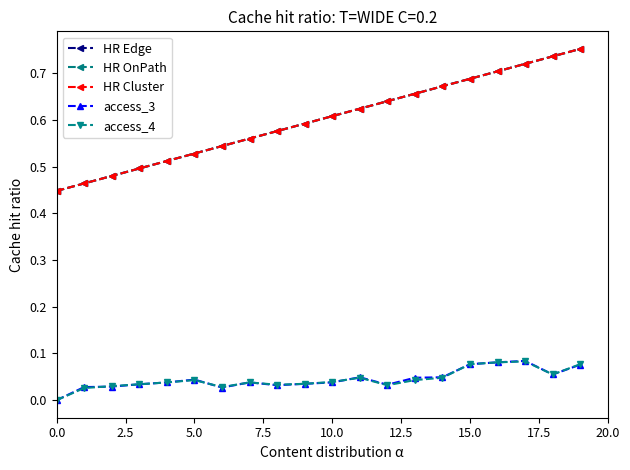

Reading left to right, extract all data points from this chart.

HR Edge: 0.4	0.5	0.5	0.5	0.5	0.5	0.5	0.6	0.6	0.6	0.6	0.6	0.6	0.7	0.7	0.7	0.7	0.7	0.7	0.8
HR OnPath: 0.4	0.5	0.5	0.5	0.5	0.5	0.5	0.6	0.6	0.6	0.6	0.6	0.6	0.7	0.7	0.7	0.7	0.7	0.7	0.8
HR Cluster: 0.4	0.5	0.5	0.5	0.5	0.5	0.5	0.6	0.6	0.6	0.6	0.6	0.6	0.7	0.7	0.7	0.7	0.7	0.7	0.8
access_3: 0.0	0.0	0.0	0.0	0.0	0.0	0.0	0.0	0.0	0.0	0.0	0.0	0.0	0.0	0.0	0.1	0.1	0.1	0.1	0.1
access_4: 0.0	0.0	0.0	0.0	0.0	0.0	0.0	0.0	0.0	0.0	0.0	0.0	0.0	0.0	0.0	0.1	0.1	0.1	0.1	0.1